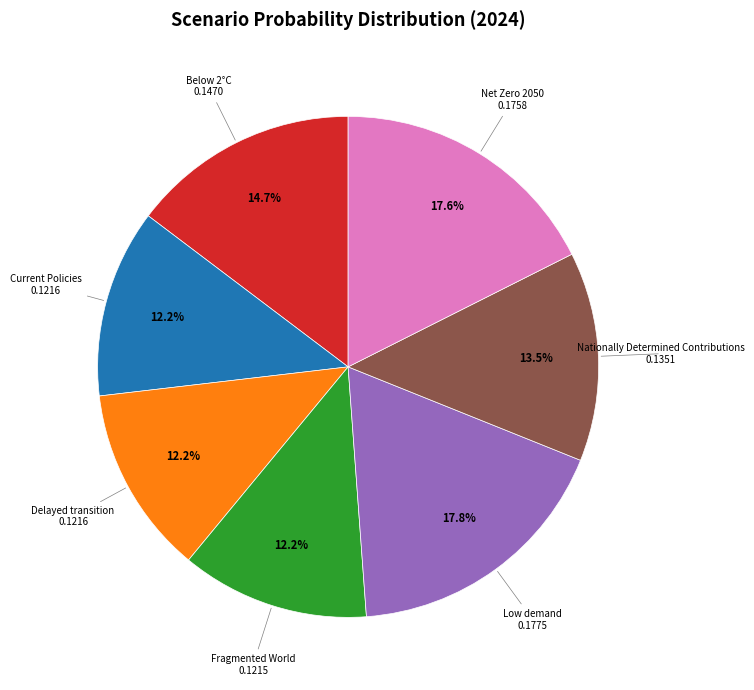

Is there a majority slice in this chart?

No